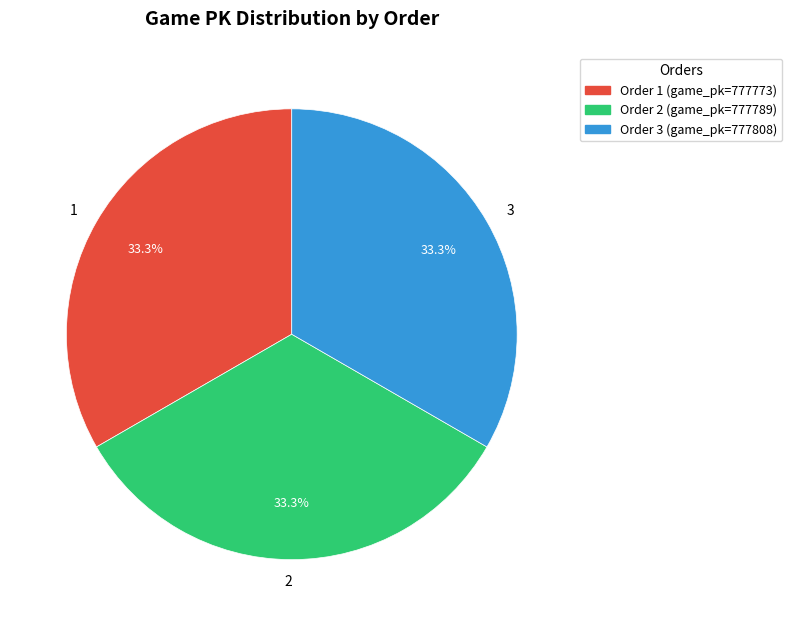

How many segments does this pie chart have?

3